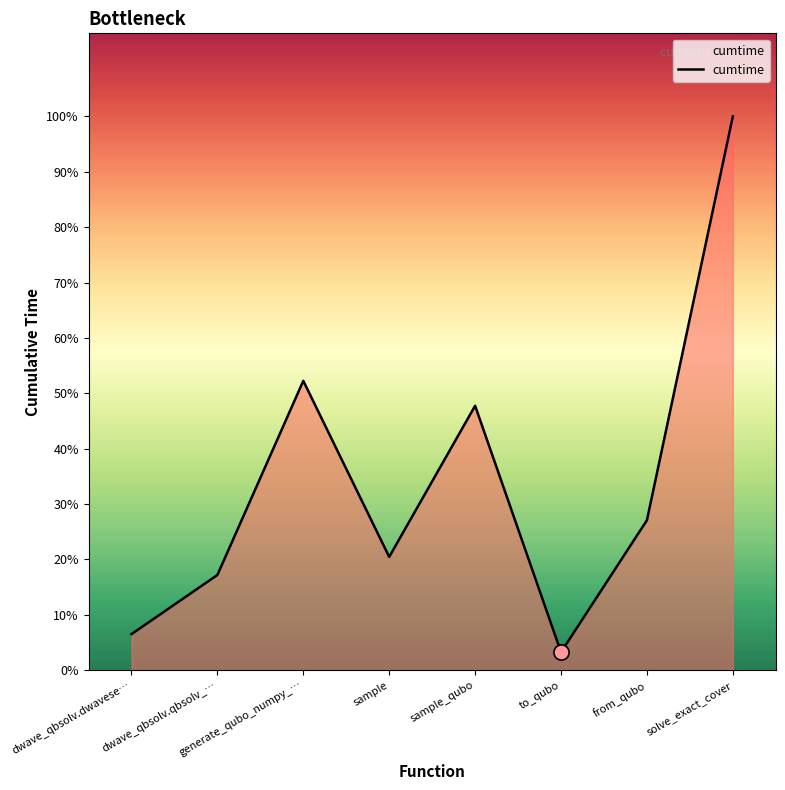

Between dwave_qbsolv.dwavese… and to_qubo, which is larger?

dwave_qbsolv.dwavese…